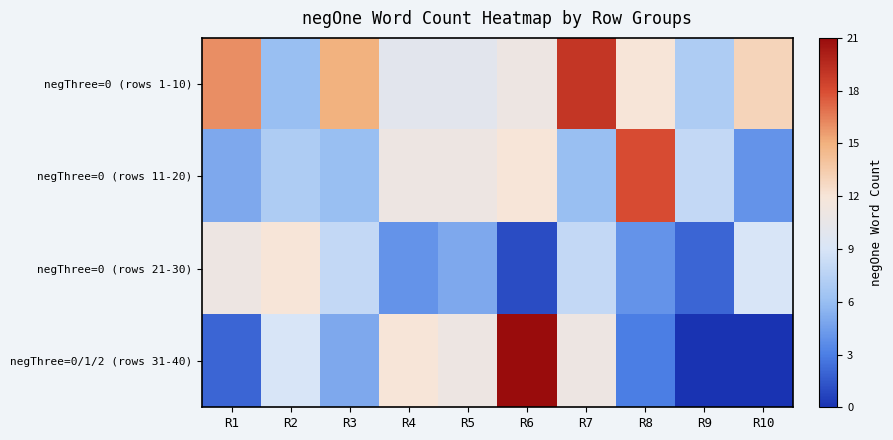

List the series in order of their peak value, highest first.

negThree=0/1/2 (rows 31-40), negThree=0 (rows 1-10), negThree=0 (rows 11-20), negThree=0 (rows 21-30)